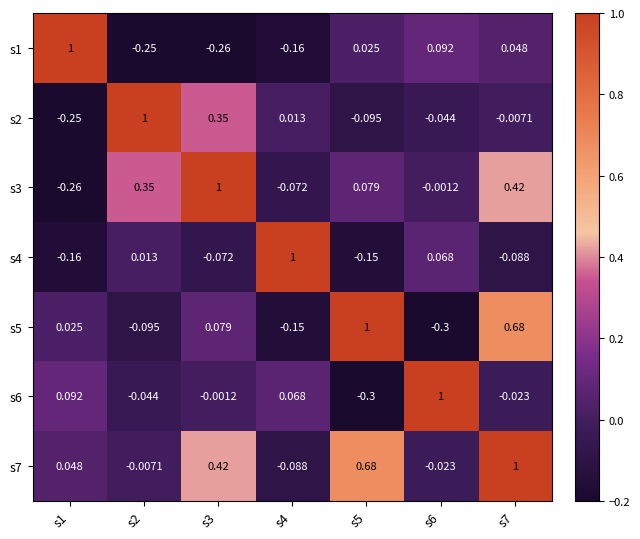

Is the value of s7 at s1 greater than the value of s5 at s3?

No